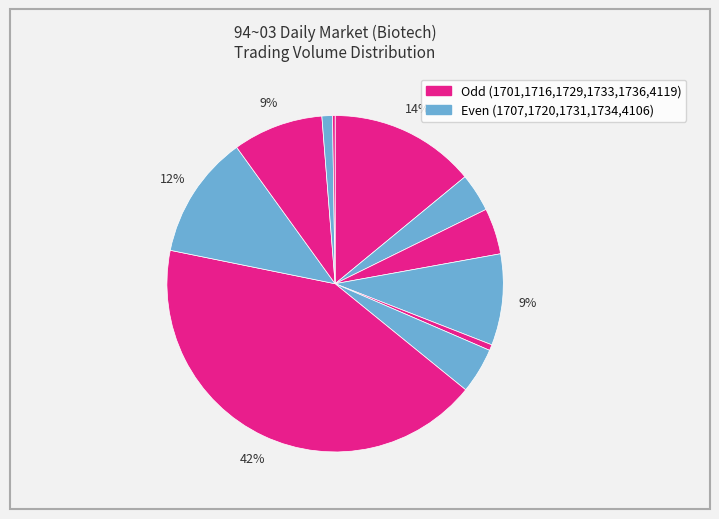

To the nearest percent, what is the difference between the largest and smallest slice percentages?

42%